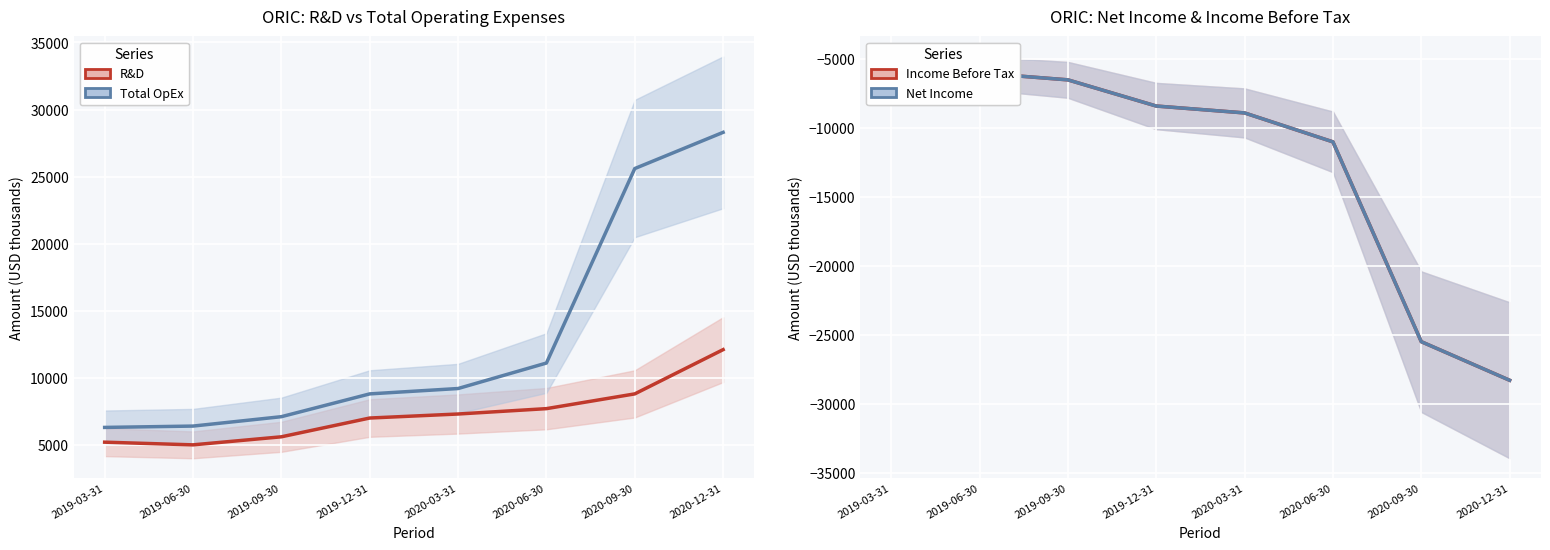

How many values in the Income Before Tax series are below -8400?

4